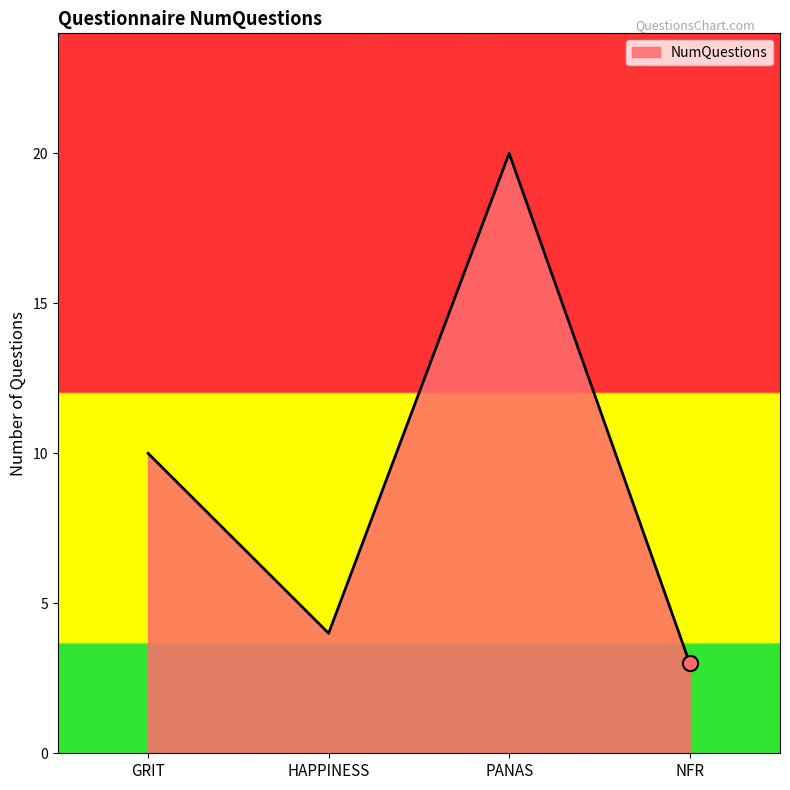

What is the change in value from GRIT to NFR?

-7